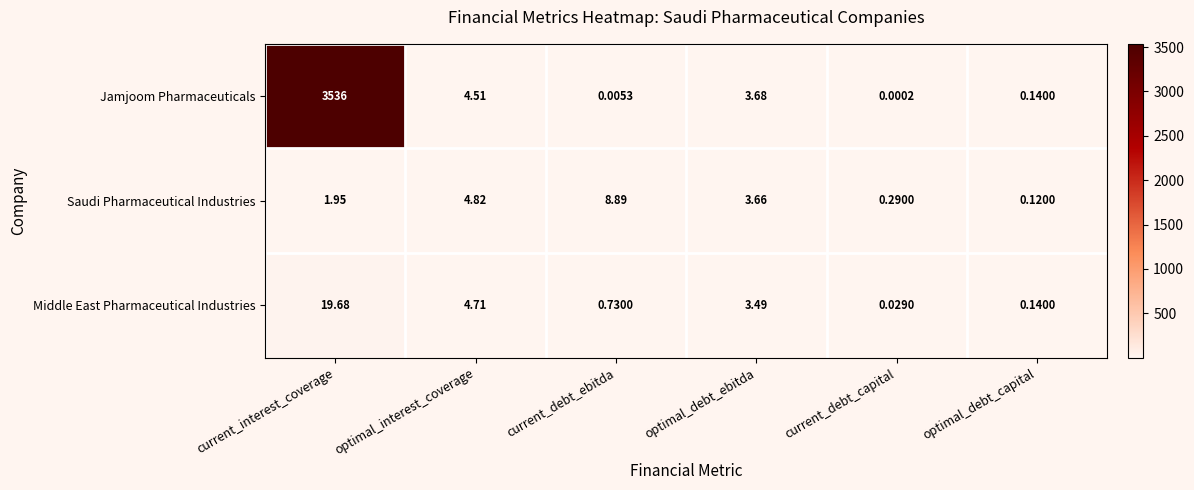

At how many categories does at least one series exceed 3228?

1